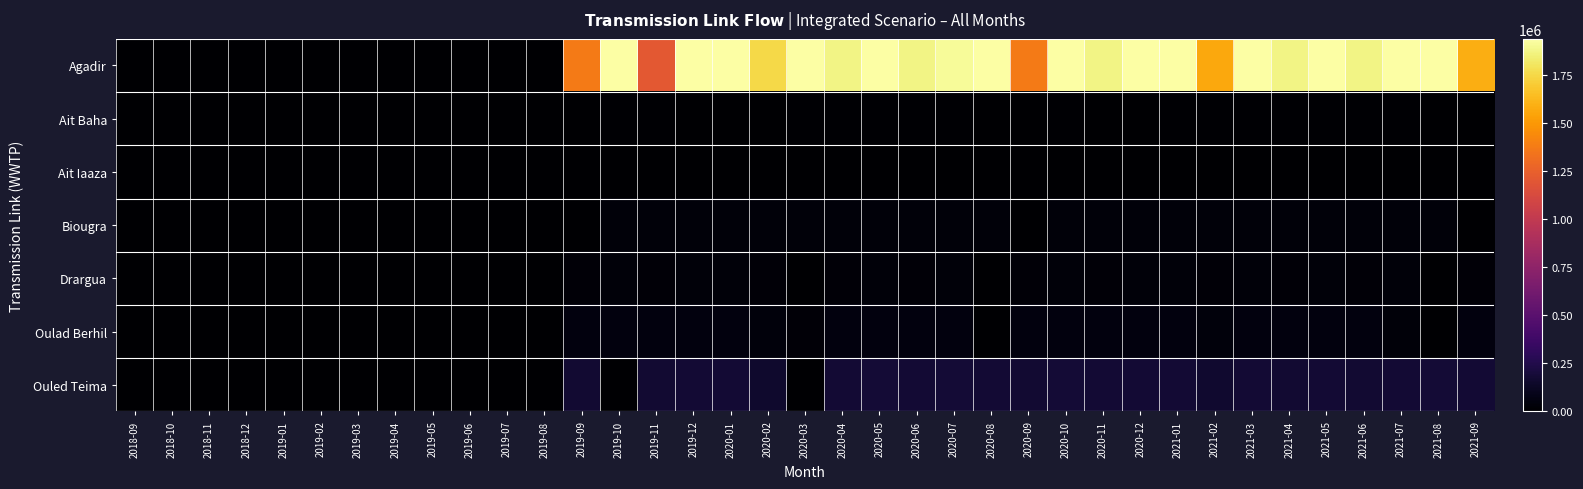

Reading right to left, extract all data points from this chart.

Agadir: 2021-09=1580556.0	2021-08=1935330.0	2021-07=1935330.0	2021-06=1872900.0	2021-05=1935330.0	2021-04=1872900.0	2021-03=1935330.0	2021-02=1561676.0	2021-01=1935330.0	2020-12=1935330.0	2020-11=1872900.0	2020-10=1935330.0	2020-09=1370886.0	2020-08=1935330.0	2020-07=1908857.0	2020-06=1872900.0	2020-05=1935330.0	2020-04=1872900.0	2020-03=1935330.0	2020-02=1748040.0	2020-01=1935330.0	2019-12=1935330.0	2019-11=1204183.0	2019-10=1935330.0	2019-09=1371677.0	2019-08=0.0	2019-07=0.0	2019-06=0.0	2019-05=0.0	2019-04=0.0	2019-03=0.0	2019-02=0.0	2019-01=0.0	2018-12=0.0	2018-11=0.0	2018-10=0.0	2018-09=0.0
Ait Baha: 2021-09=0.0	2021-08=0.0	2021-07=12338.0	2021-06=11940.0	2021-05=12338.0	2021-04=11940.0	2021-03=12336.0	2021-02=11142.0	2021-01=12338.0	2020-12=0.0	2020-11=0.0	2020-10=12336.0	2020-09=0.0	2020-08=0.0	2020-07=12336.0	2020-06=11940.0	2020-05=12338.0	2020-04=11940.0	2020-03=12336.0	2020-02=0.0	2020-01=0.0	2019-12=0.0	2019-11=11940.0	2019-10=12336.0	2019-09=0.0	2019-08=0.0	2019-07=0.0	2019-06=0.0	2019-05=0.0	2019-04=0.0	2019-03=0.0	2019-02=0.0	2019-01=0.0	2018-12=0.0	2018-11=0.0	2018-10=0.0	2018-09=0.0
Ait Iaaza: 2021-09=5742.1	2021-08=5903.2	2021-07=5903.2	2021-06=5712.8	2021-05=5903.2	2021-04=5712.8	2021-03=5903.2	2021-02=5331.9	2021-01=5903.2	2020-12=5903.2	2020-11=5712.8	2020-10=5903.2	2020-09=5712.8	2020-08=5871.3	2020-07=5871.3	2020-06=5681.9	2020-05=5871.3	2020-04=5681.9	2020-03=5871.3	2020-02=5303.1	2020-01=5871.3	2019-12=5871.3	2019-11=5681.9	2019-10=5871.3	2019-09=5681.9	2019-08=0.0	2019-07=0.0	2019-06=0.0	2019-05=0.0	2019-04=0.0	2019-03=0.0	2019-02=0.0	2019-01=0.0	2018-12=0.0	2018-11=0.0	2018-10=0.0	2018-09=0.0
Biougra: 2021-09=0.0	2021-08=35836.0	2021-07=35836.0	2021-06=34680.0	2021-05=35836.0	2021-04=34680.0	2021-03=35836.0	2021-02=32368.0	2021-01=35836.0	2020-12=35836.0	2020-11=34680.0	2020-10=35836.0	2020-09=0.0	2020-08=35836.0	2020-07=35836.0	2020-06=34680.0	2020-05=35836.0	2020-04=34680.0	2020-03=35836.0	2020-02=32368.0	2020-01=35836.0	2019-12=35836.0	2019-11=34680.0	2019-10=35836.0	2019-09=0.0	2019-08=0.0	2019-07=0.0	2019-06=0.0	2019-05=0.0	2019-04=0.0	2019-03=0.0	2019-02=0.0	2019-01=0.0	2018-12=0.0	2018-11=0.0	2018-10=0.0	2018-09=0.0
Drargua: 2021-09=30000.0	2021-08=0.0	2021-07=31000.0	2021-06=30000.0	2021-05=31000.0	2021-04=30000.0	2021-03=31000.0	2021-02=28000.0	2021-01=31000.0	2020-12=31000.0	2020-11=30000.0	2020-10=31000.0	2020-09=30000.0	2020-08=0.0	2020-07=31000.0	2020-06=30000.0	2020-05=31000.0	2020-04=30000.0	2020-03=745.7	2020-02=28000.0	2020-01=31000.0	2019-12=31000.0	2019-11=30000.0	2019-10=30992.0	2019-09=30000.0	2019-08=0.0	2019-07=0.0	2019-06=0.0	2019-05=0.0	2019-04=0.0	2019-03=0.0	2019-02=0.0	2019-01=0.0	2018-12=0.0	2018-11=0.0	2018-10=0.0	2018-09=0.0
Oulad Berhil: 2021-09=45900.0	2021-08=0.0	2021-07=30918.9	2021-06=45900.0	2021-05=47430.0	2021-04=45900.0	2021-03=47430.0	2021-02=42840.0	2021-01=47430.0	2020-12=47430.0	2020-11=45900.0	2020-10=47430.0	2020-09=45900.0	2020-08=0.0	2020-07=47430.0	2020-06=45900.0	2020-05=47430.0	2020-04=45900.0	2020-03=25229.3	2020-02=42840.0	2020-01=47430.0	2019-12=47430.0	2019-11=45900.0	2019-10=47430.0	2019-09=45900.0	2019-08=0.0	2019-07=0.0	2019-06=0.0	2019-05=0.0	2019-04=0.0	2019-03=0.0	2019-02=0.0	2019-01=0.0	2018-12=0.0	2018-11=0.0	2018-10=0.0	2018-09=0.0
Ouled Teima: 2021-09=174209.0	2021-08=181631.0	2021-07=179837.0	2021-06=167780.0	2021-05=181262.0	2021-04=167968.0	2021-03=180801.0	2021-02=162004.0	2021-01=180611.0	2020-12=175659.0	2020-11=174000.0	2020-10=182469.0	2020-09=173875.0	2020-08=181209.0	2020-07=186000.0	2020-06=174117.0	2020-05=182438.0	2020-04=173941.0	2020-03=0.0	2020-02=158355.0	2020-01=179743.0	2019-12=178164.0	2019-11=170730.0	2019-10=0.0	2019-09=171821.0	2019-08=0.0	2019-07=0.0	2019-06=0.0	2019-05=0.0	2019-04=0.0	2019-03=0.0	2019-02=0.0	2019-01=0.0	2018-12=0.0	2018-11=0.0	2018-10=0.0	2018-09=0.0